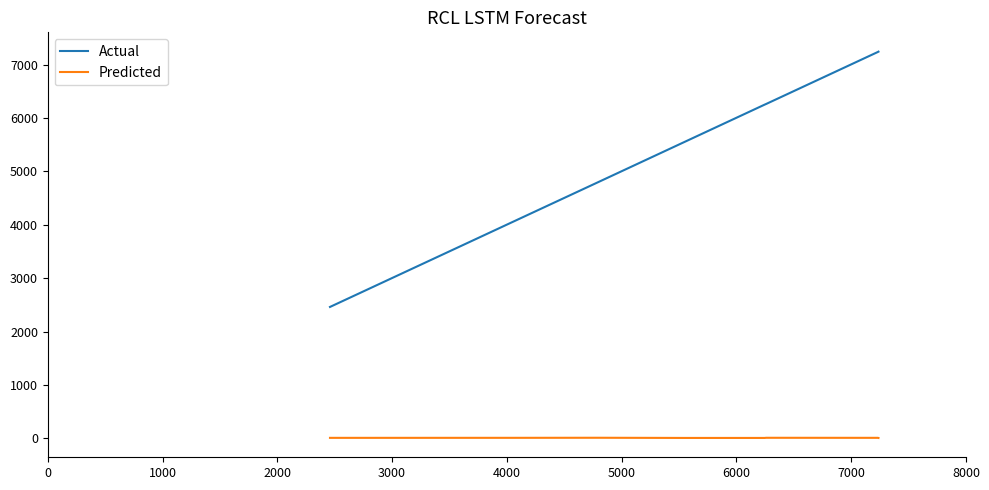

Does the chart have visible grid lines?

No